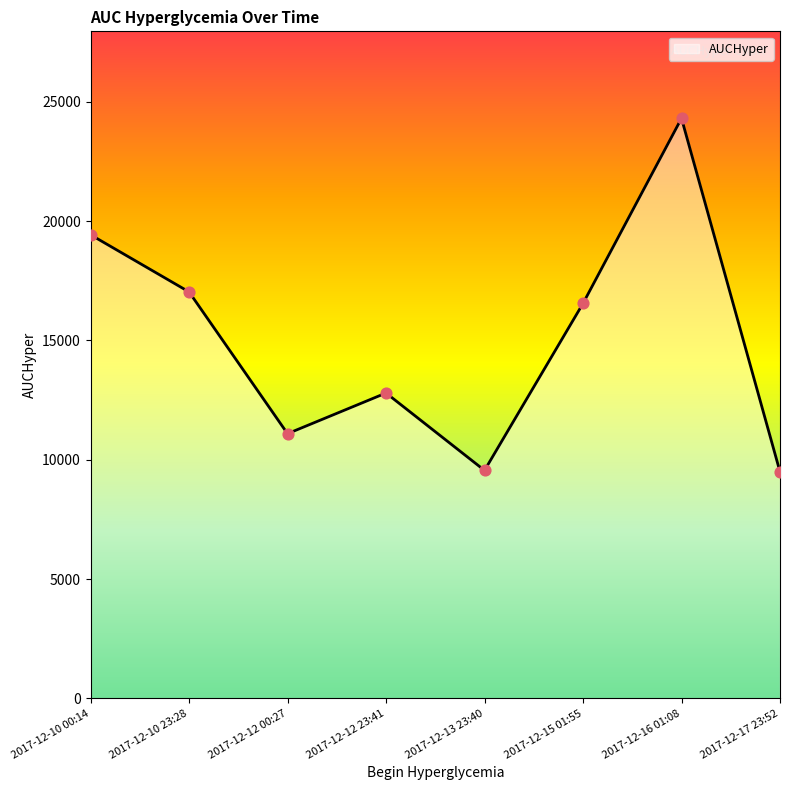

Which has a higher value, 2017-12-10 23:28 or 2017-12-16 01:08?

2017-12-16 01:08